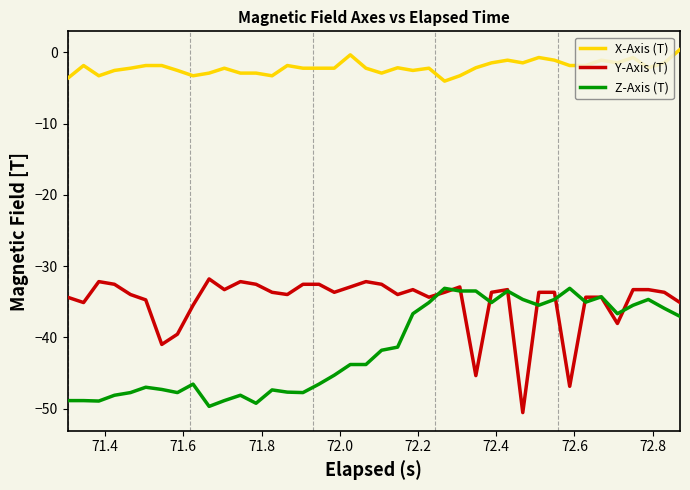

What is the lowest value of the Z-Axis (T) series?

-49.7